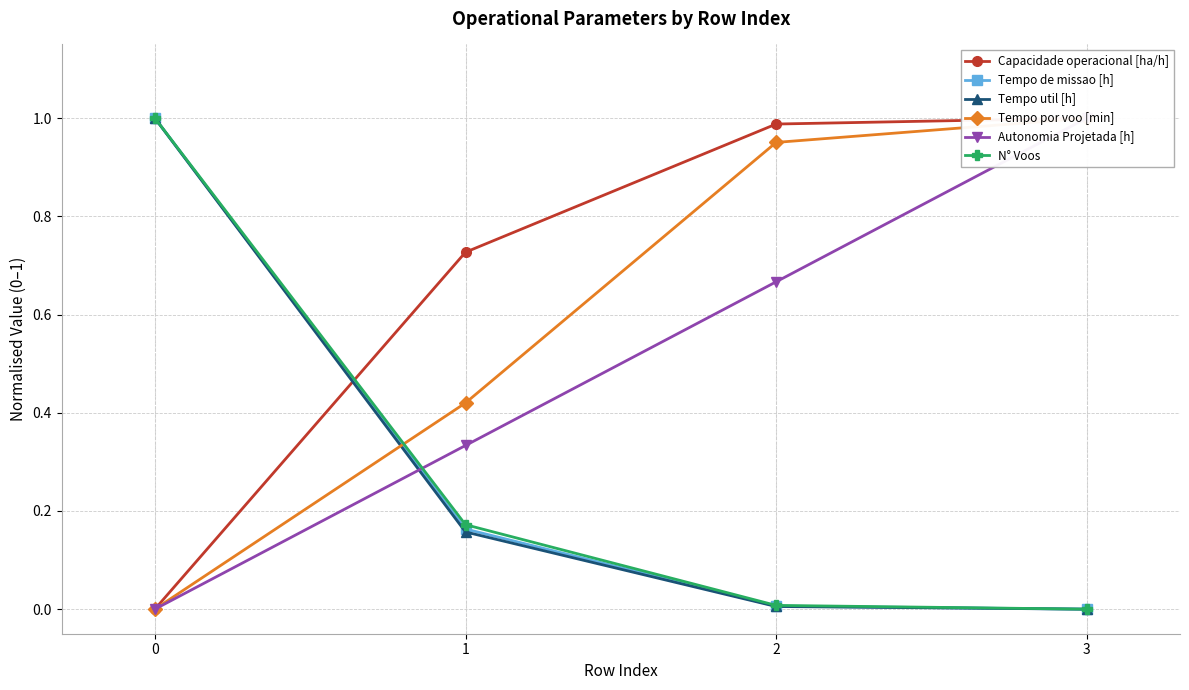

What is the sum of the Tempo por voo [min] values at 1 and 2?

1.4